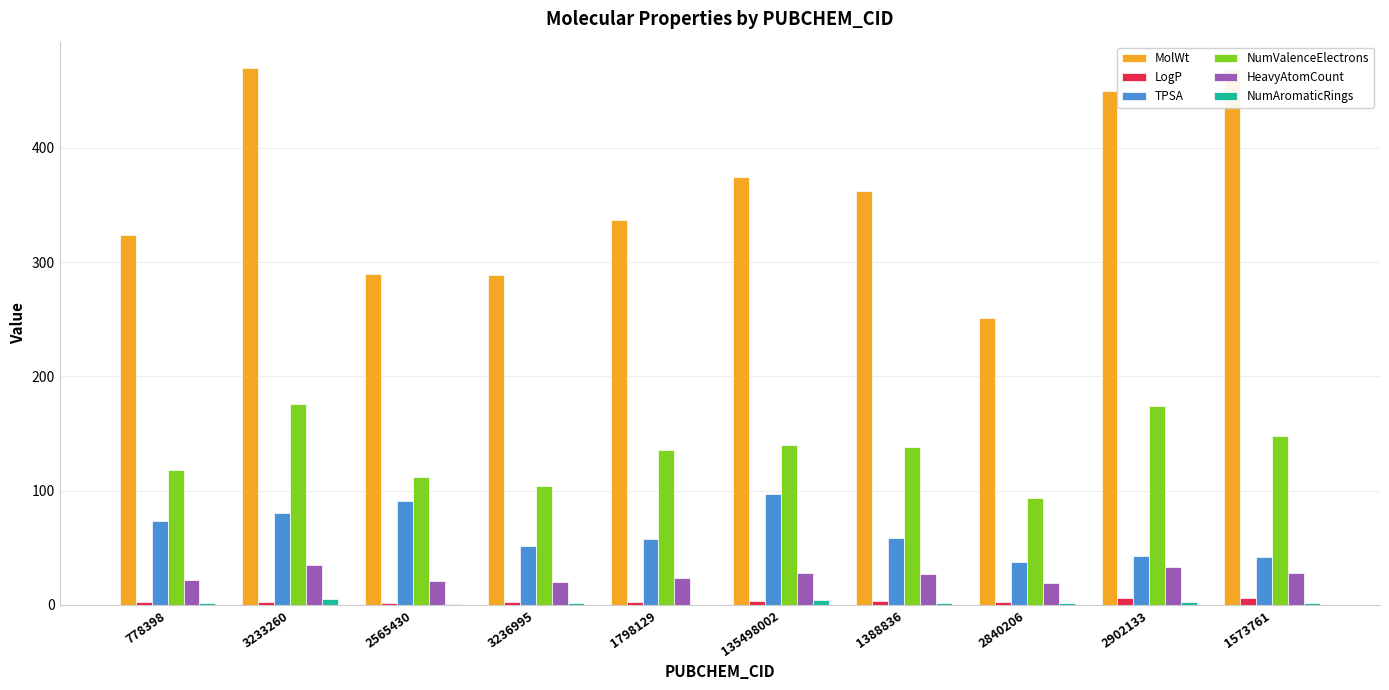

Which series changed the most between 3236995 and 1798129?

MolWt